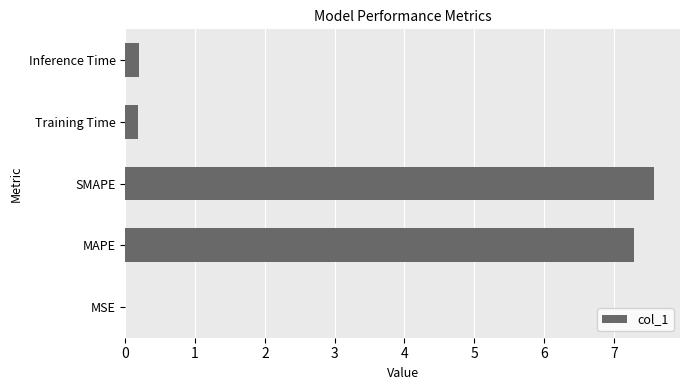

What is the change in value from MAPE to Inference Time?

-7.1